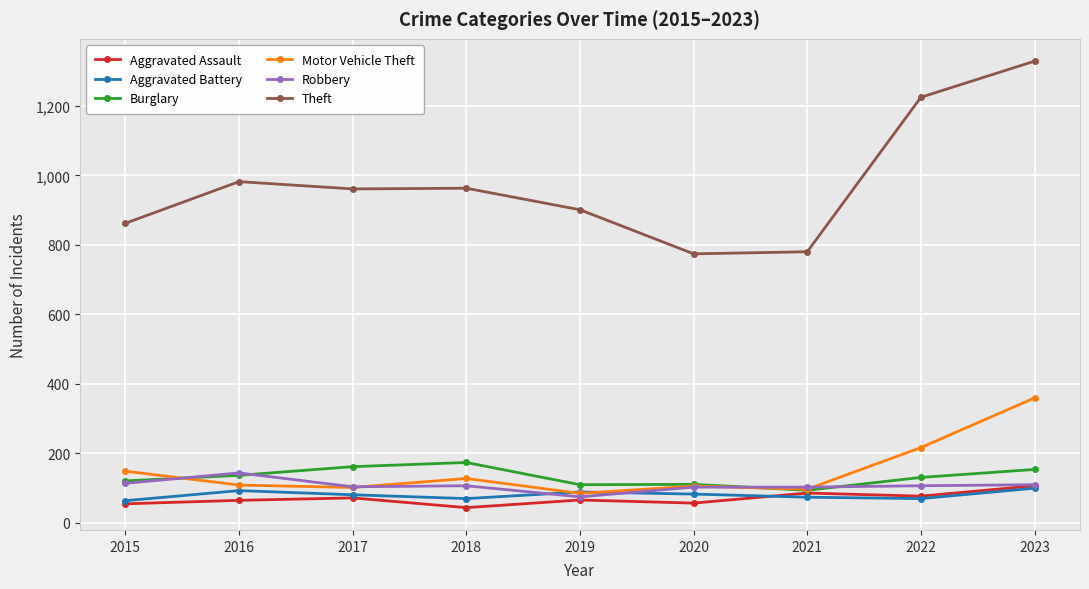

True or false: Theft and Aggravated Assault intersect in this chart.

False